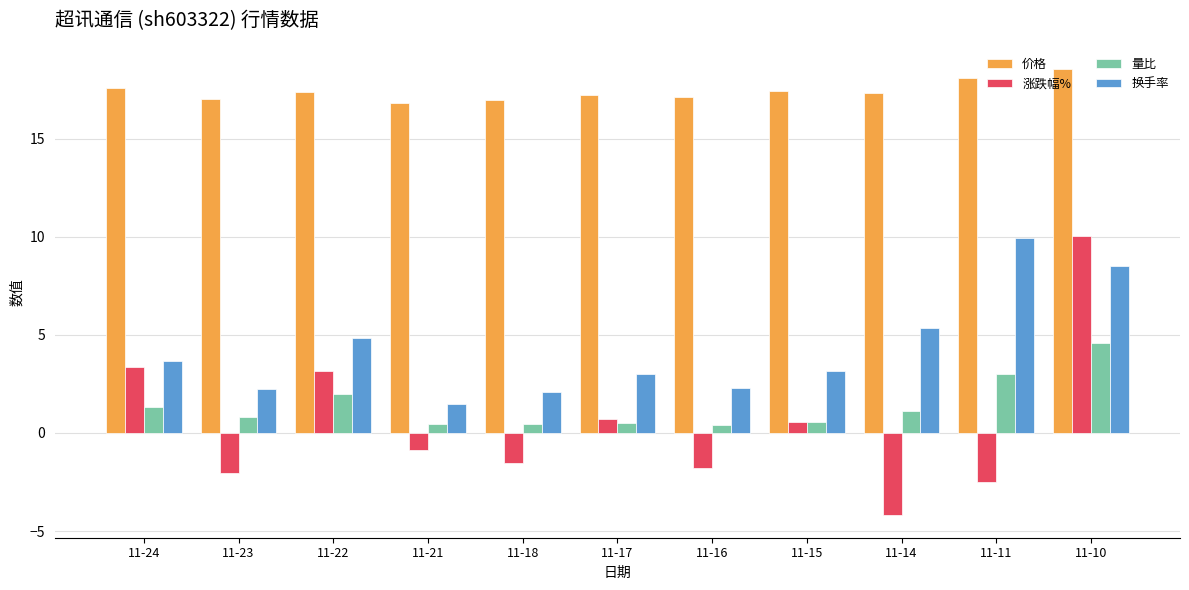

What is the sum of all 换手率 values?

46.6